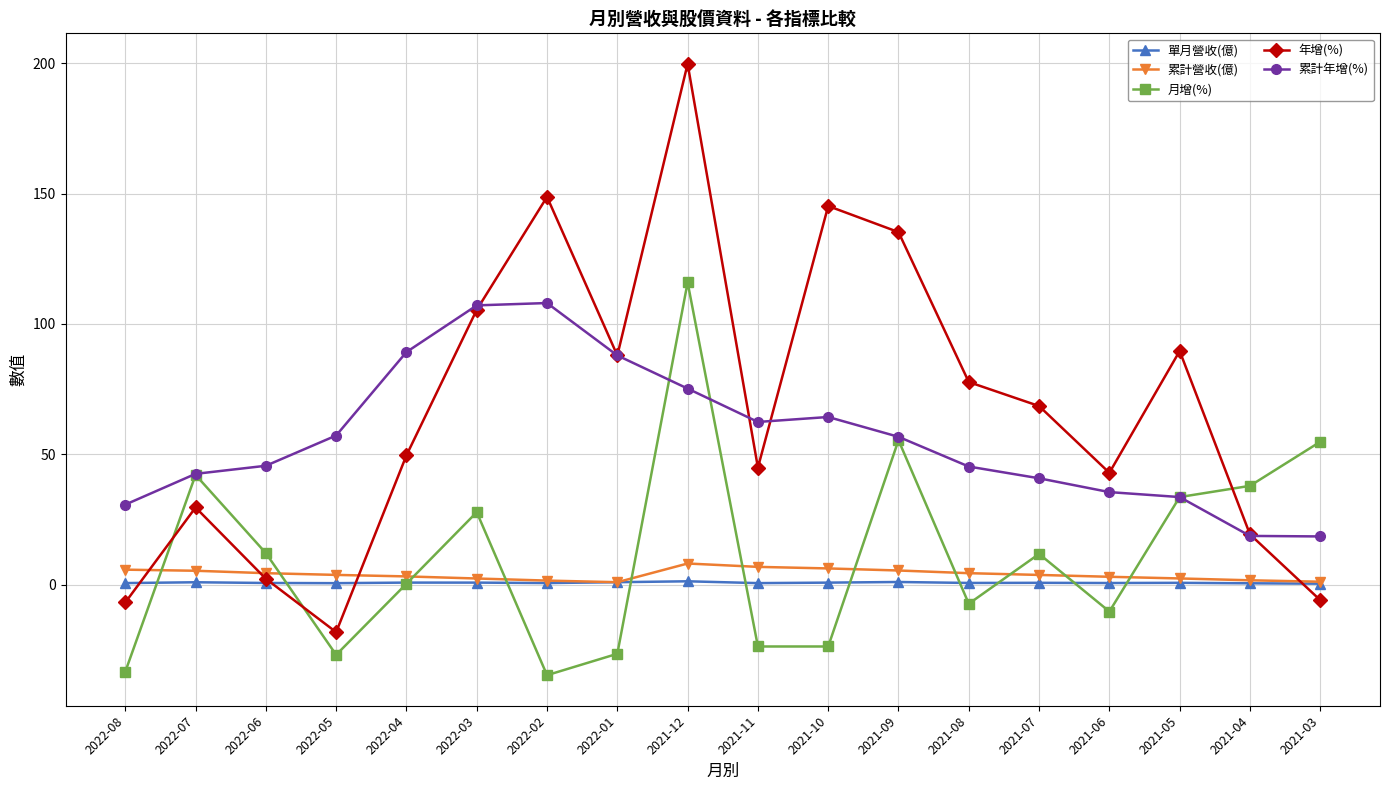

Does the chart have visible grid lines?

Yes